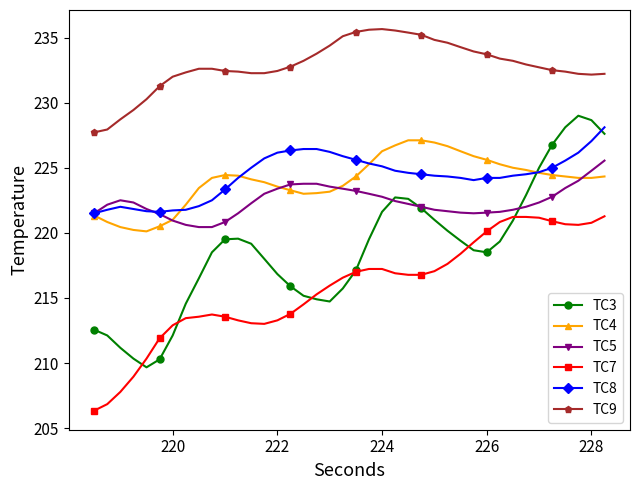

Which series has the widest spread of values?

TC3